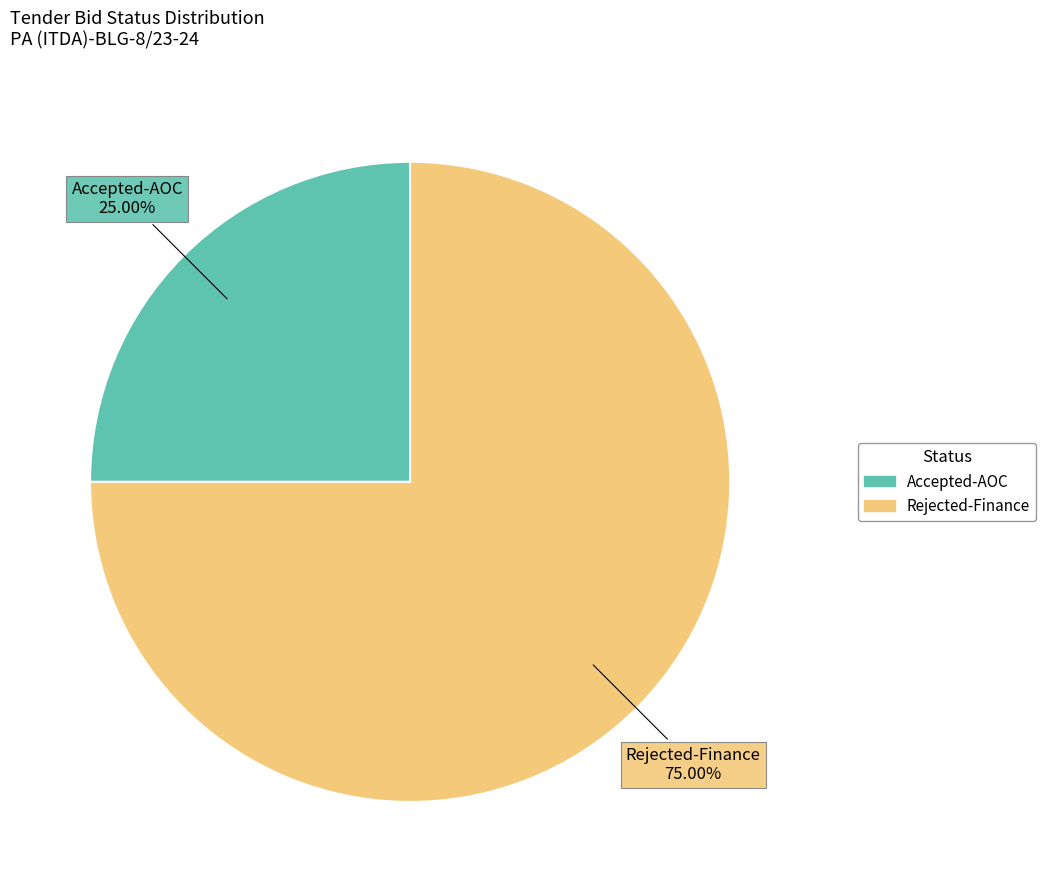

Is there any slice that represents more than half of the pie?

Yes